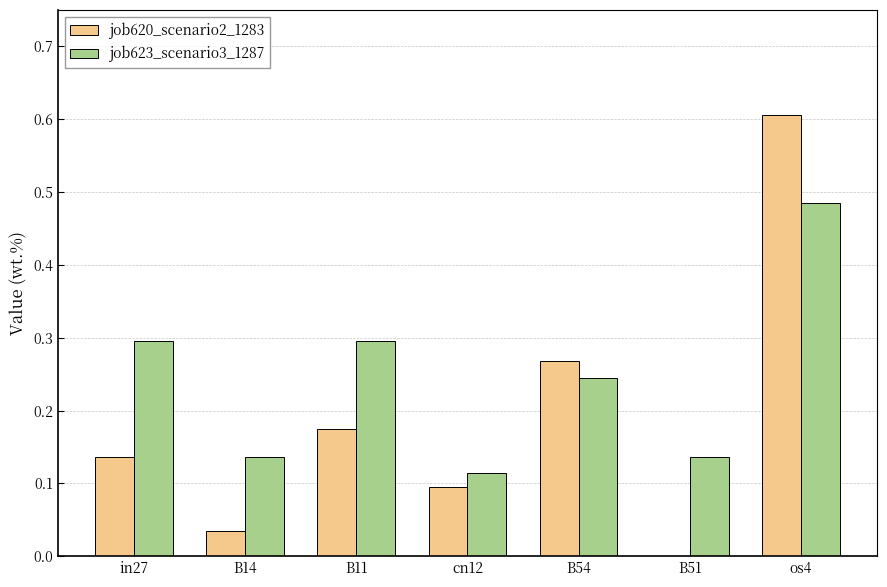

At which category is the sum across all series the highest?

os4